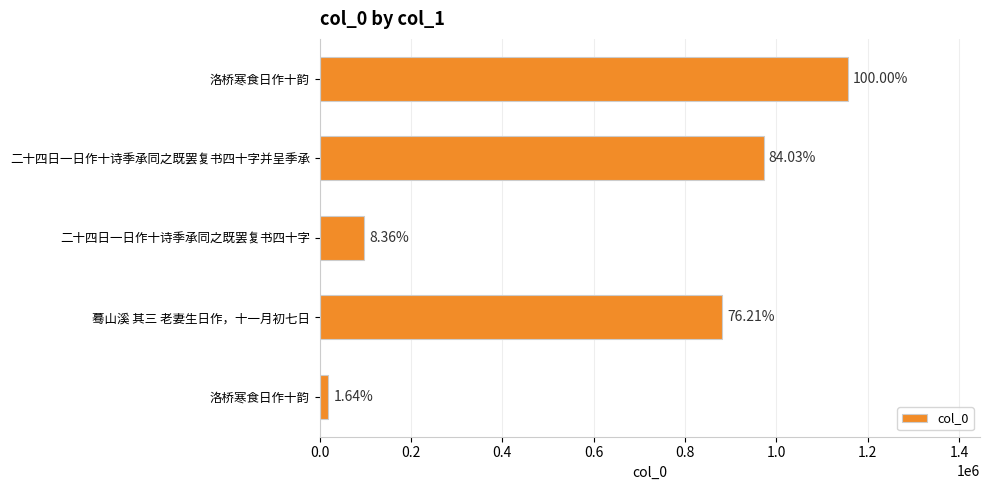

Are the bars horizontal?

Yes